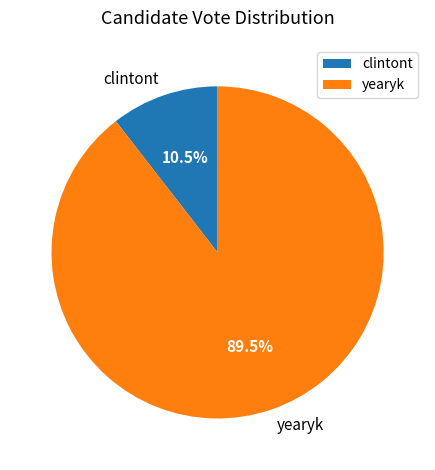

To the nearest percent, what is the combined percentage of clintont and yearyk?

100%